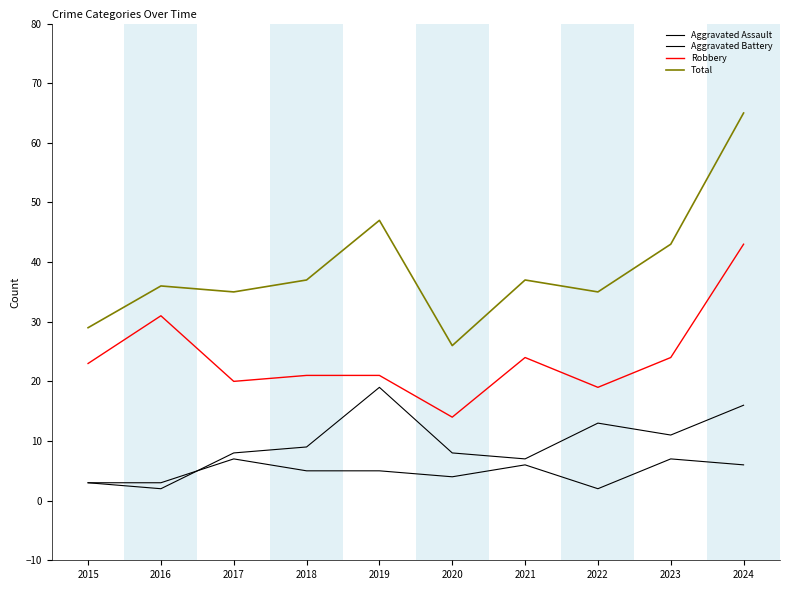

Where is the first local maximum for Aggravated Battery?

2019